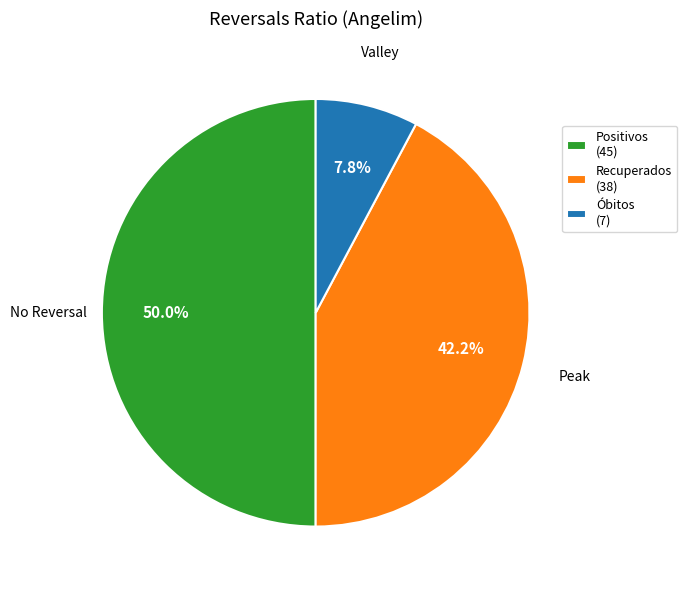

Is Recuperados (38) the majority of the pie?

No